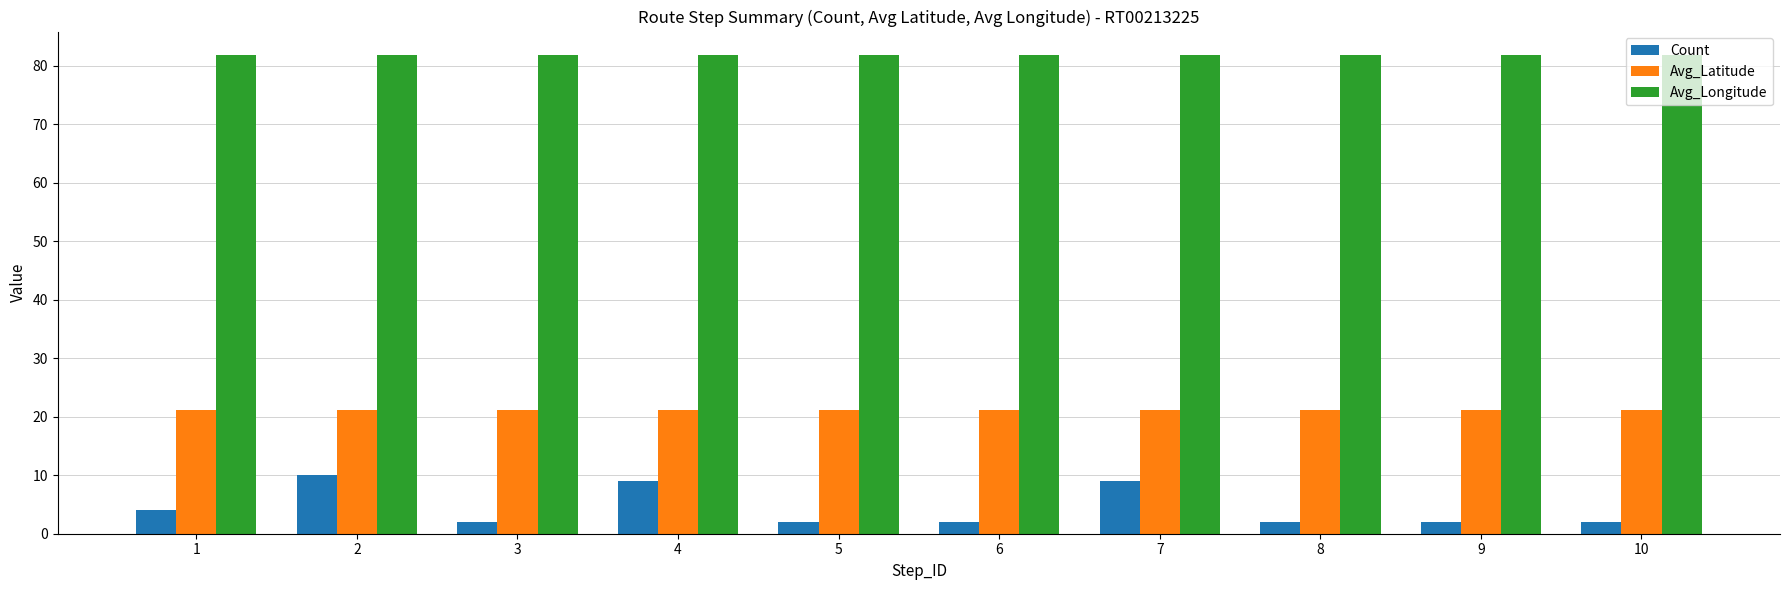

The value of Avg_Latitude at 8 is 13.0. True or false?

False